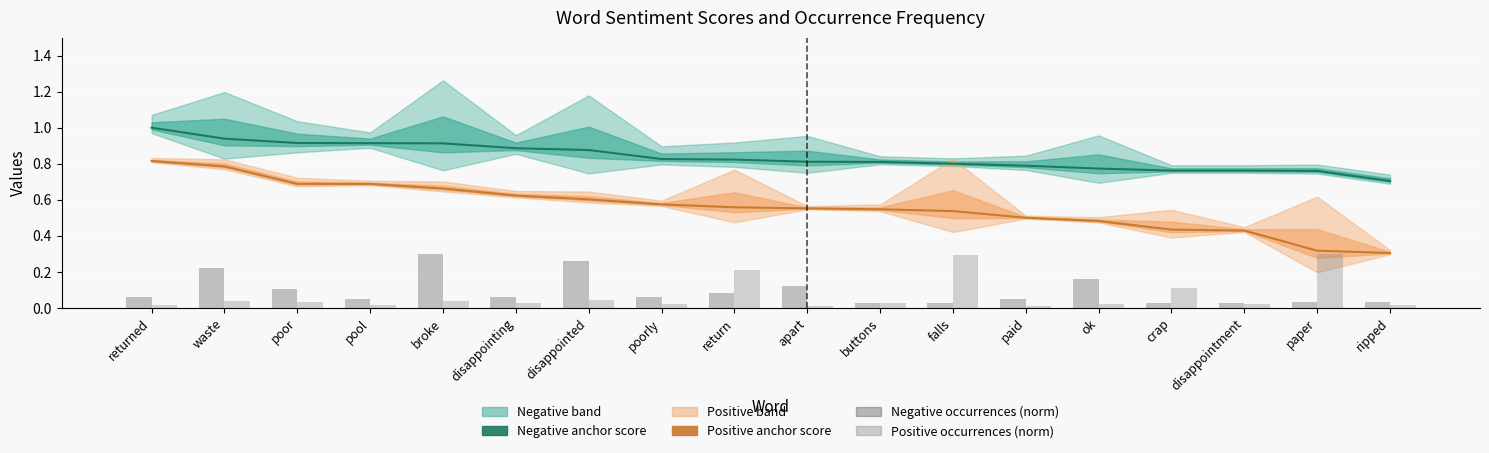

The Negative anchor score series shows 0.9 at poor. True or false?

True